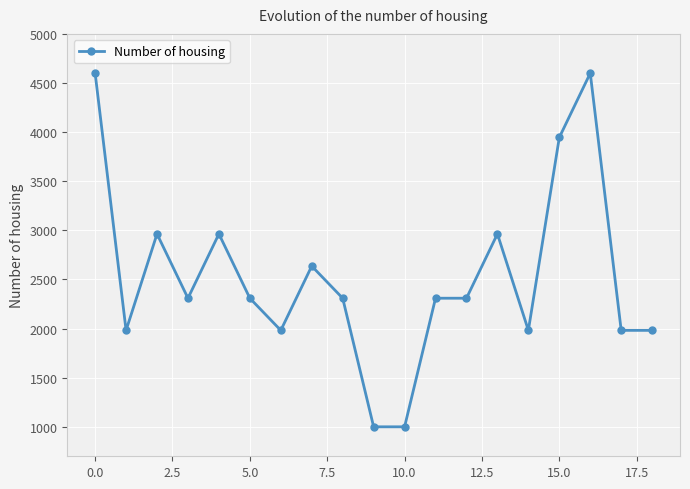

Does the chart display data point markers on the line(s)?

Yes